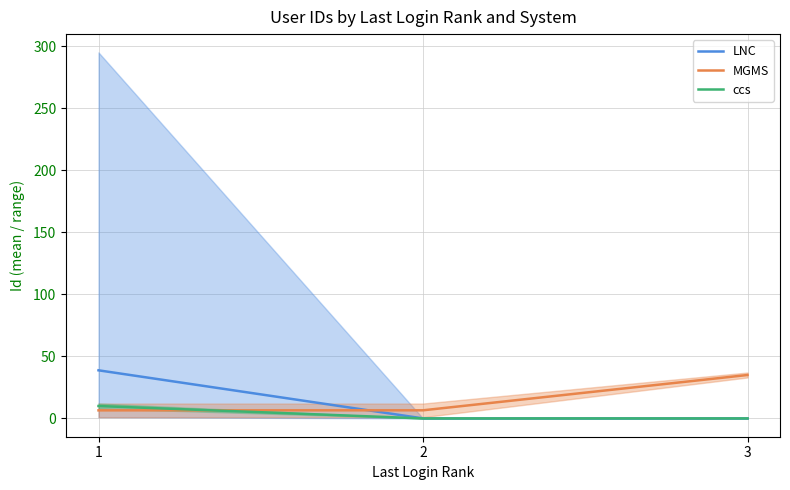

At 3, list the series in order from largest to smallest.

MGMS, LNC, ccs